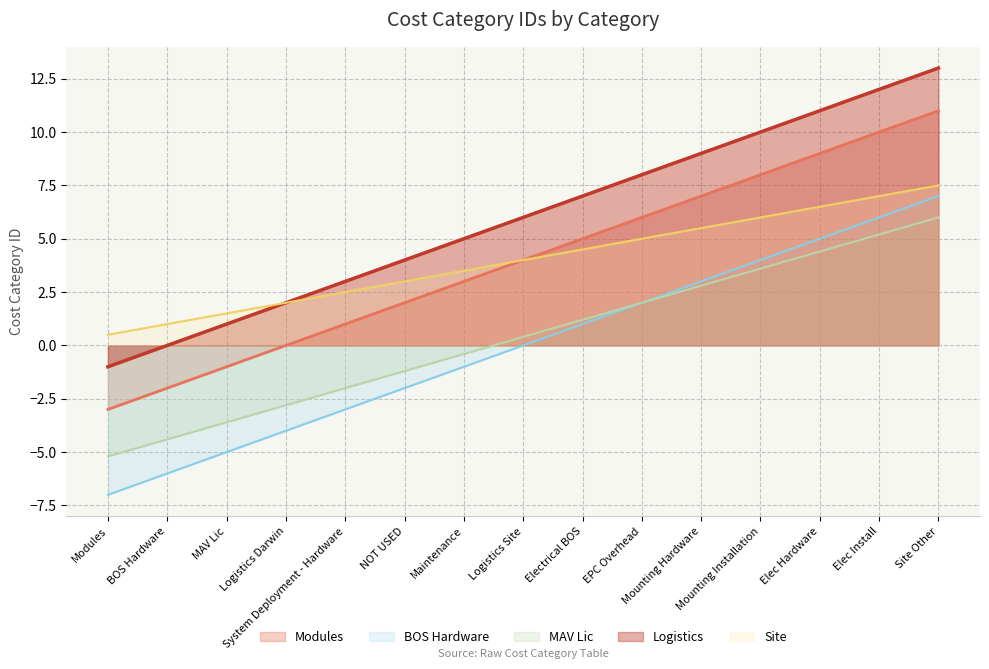

True or false: CostCategoryID has more than 2 points higher than both neighbors.

False